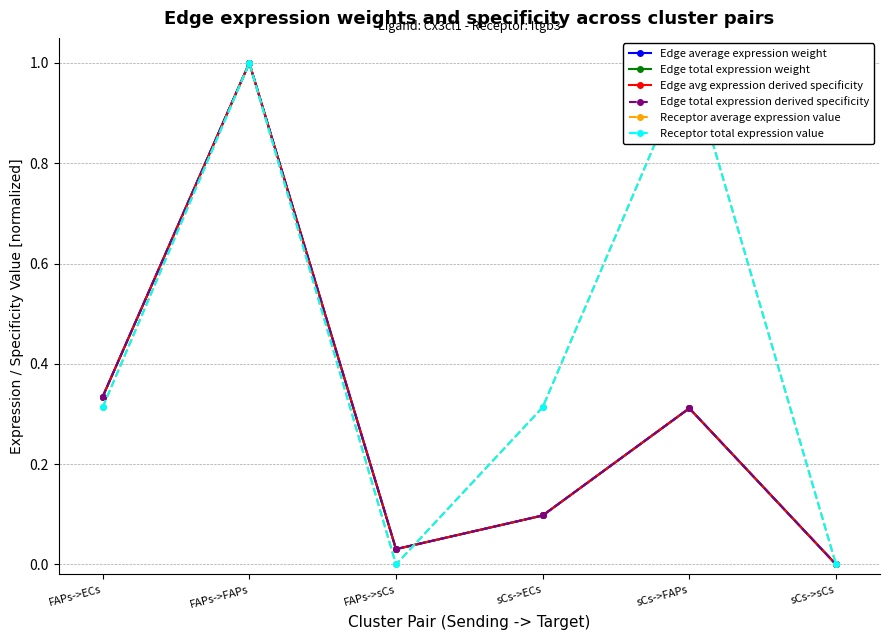

Which series has the widest spread of values?

Edge average expression weight